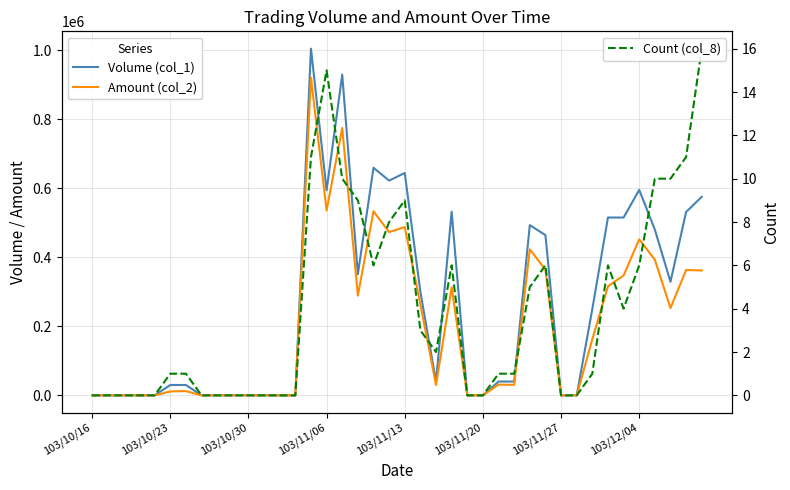

True or false: Volume (col_1) and Count (col_8) intersect in this chart.

False